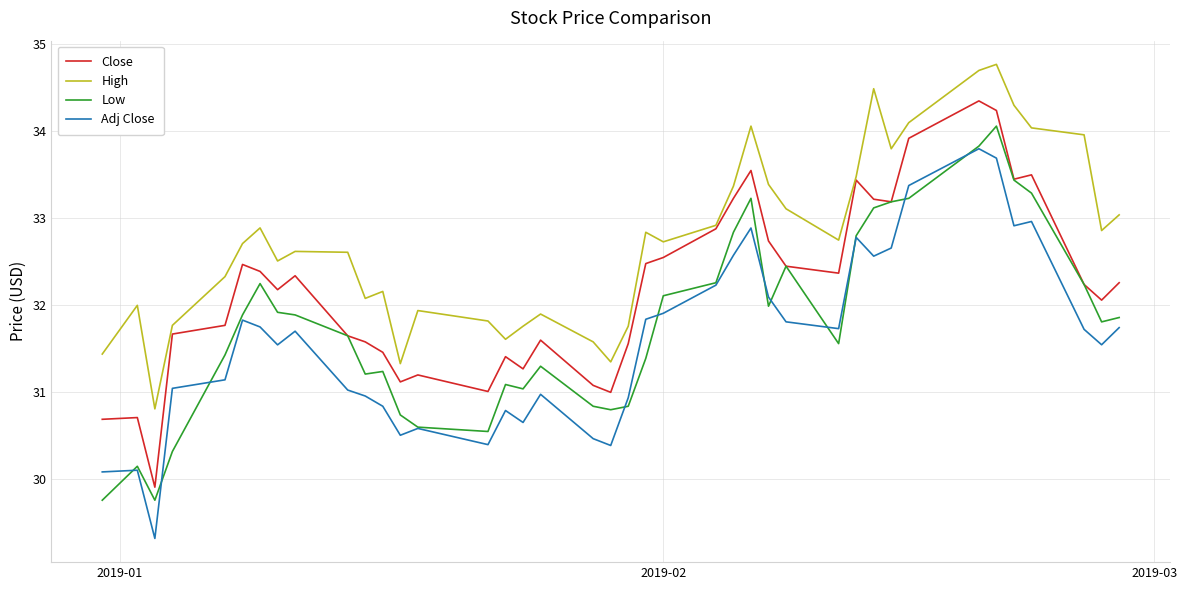

Which series has the largest total across all categories?

High